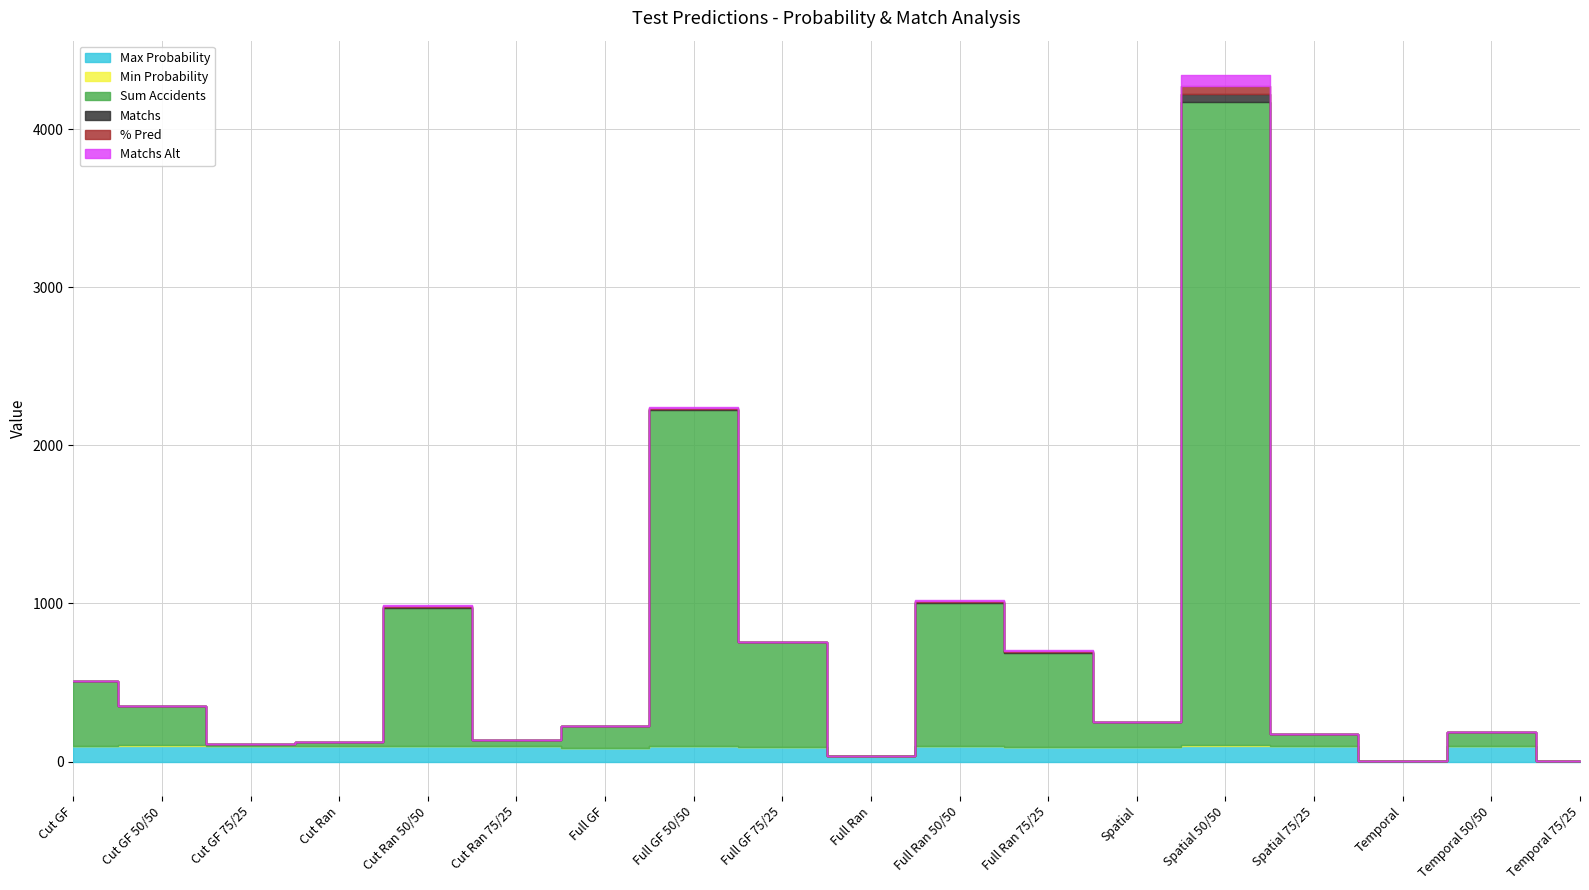

Reading left to right, list all the values displayed in this chart.

Max Probability: Cut GF=97.8	Cut GF 50/50=99.3	Cut GF 75/25=97.1	Cut Ran=99.6	Cut Ran 50/50=100.0	Cut Ran 75/25=100.0	Full GF=87.8	Full GF 50/50=99.8	Full GF 75/25=94.3	Full Ran=33.6	Full Ran 50/50=99.7	Full Ran 75/25=93.7	Spatial=92.1	Spatial 50/50=99.6	Spatial 75/25=95.6	Temporal=1.0	Temporal 50/50=98.3	Temporal 75/25=1.0
Min Probability: Cut GF=1.0	Cut GF 50/50=3.9	Cut GF 75/25=0.1	Cut Ran=0.0	Cut Ran 50/50=0.1	Cut Ran 75/25=0.5	Full GF=0.0	Full GF 50/50=0.9	Full GF 75/25=0.8	Full Ran=0.0	Full Ran 50/50=0.5	Full Ran 75/25=0.2	Spatial=0.1	Spatial 50/50=6.4	Spatial 75/25=0.8	Temporal=0.5	Temporal 50/50=0.0	Temporal 75/25=0.7
Sum Accidents: Cut GF=413.0	Cut GF 50/50=251.0	Cut GF 75/25=15.0	Cut Ran=24.0	Cut Ran 50/50=870.0	Cut Ran 75/25=39.0	Full GF=138.0	Full GF 50/50=2123.0	Full GF 75/25=664.0	Full Ran=0.0	Full Ran 50/50=904.0	Full Ran 75/25=595.0	Spatial=159.0	Spatial 50/50=4067.0	Spatial 75/25=80.0	Temporal=0.0	Temporal 50/50=88.0	Temporal 75/25=0.0
Matchs: Cut GF=0.0	Cut GF 50/50=0.0	Cut GF 75/25=0.0	Cut Ran=0.0	Cut Ran 50/50=6.0	Cut Ran 75/25=0.0	Full GF=0.0	Full GF 50/50=6.0	Full GF 75/25=0.0	Full Ran=0.0	Full Ran 50/50=6.0	Full Ran 75/25=6.0	Spatial=0.0	Spatial 50/50=52.0	Spatial 75/25=0.0	Temporal=0.0	Temporal 50/50=0.0	Temporal 75/25=0.0
% Pred: Cut GF=0.0	Cut GF 50/50=0.0	Cut GF 75/25=0.0	Cut Ran=0.0	Cut Ran 50/50=5.7	Cut Ran 75/25=0.0	Full GF=0.0	Full GF 50/50=5.7	Full GF 75/25=0.0	Full Ran=0.0	Full Ran 50/50=5.7	Full Ran 75/25=5.7	Spatial=0.0	Spatial 50/50=49.5	Spatial 75/25=0.0	Temporal=0.0	Temporal 50/50=0.0	Temporal 75/25=0.0
Matchs Alt: Cut GF=0.0	Cut GF 50/50=0.0	Cut GF 75/25=0.0	Cut Ran=0.0	Cut Ran 50/50=6.0	Cut Ran 75/25=0.0	Full GF=0.0	Full GF 50/50=6.0	Full GF 75/25=0.0	Full Ran=0.0	Full Ran 50/50=6.0	Full Ran 75/25=6.0	Spatial=0.0	Spatial 50/50=68.0	Spatial 75/25=0.0	Temporal=0.0	Temporal 50/50=0.0	Temporal 75/25=0.0